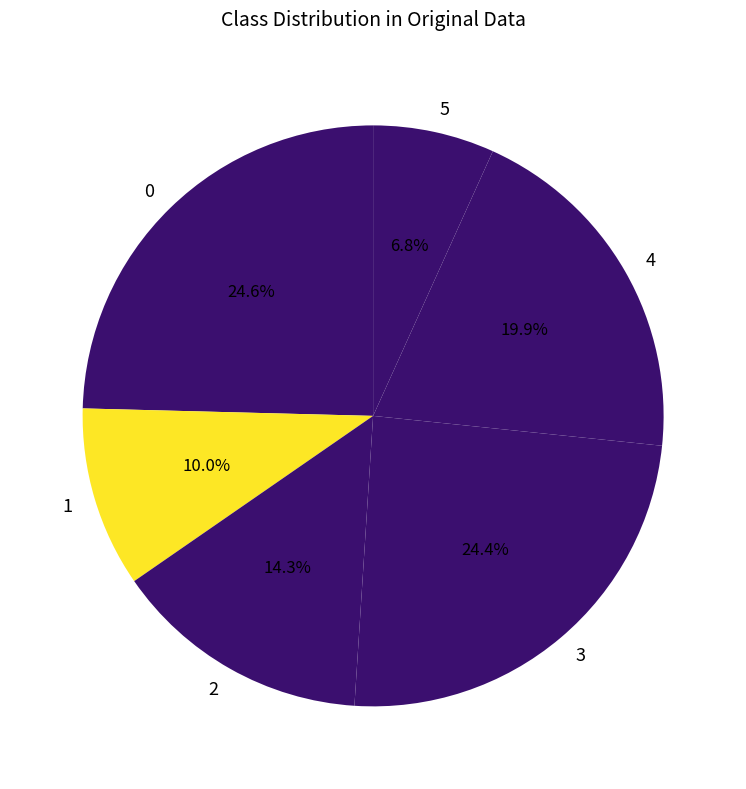

To the nearest percent, what percentage of the pie is 3?

24%